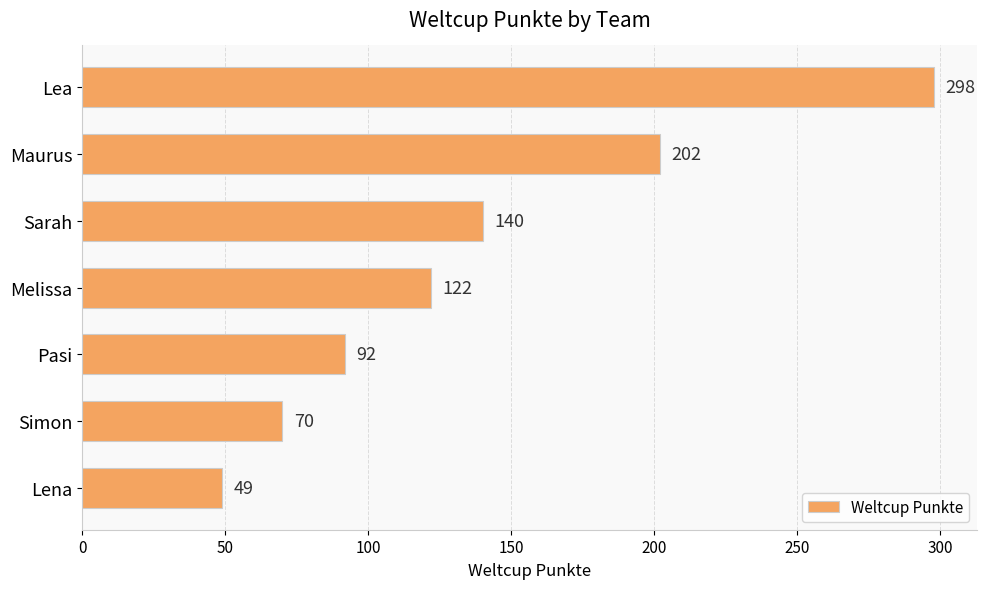

Reading top to bottom, list all the values displayed in this chart.

Lea=298	Maurus=202	Sarah=140	Melissa=122	Pasi=92	Simon=70	Lena=49